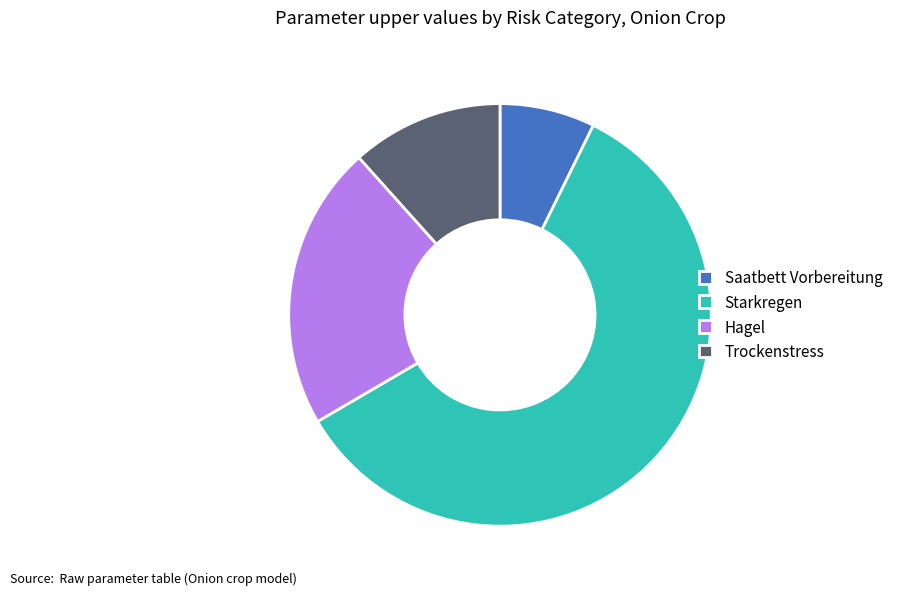

What is the smallest slice in the pie chart?

Saatbett Vorbereitung